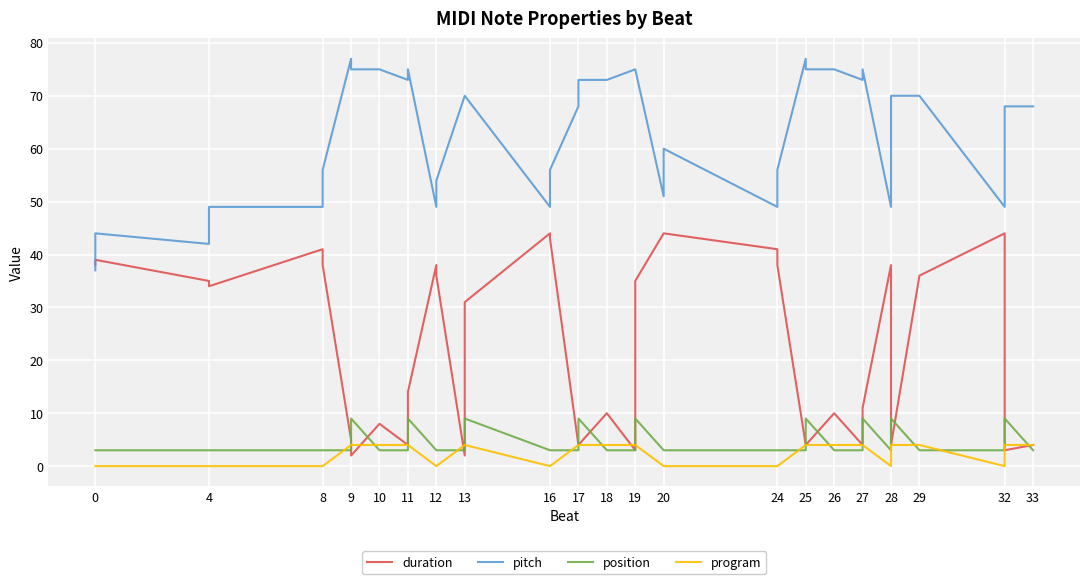

What is the value of the program point at the 10th from the left?

4